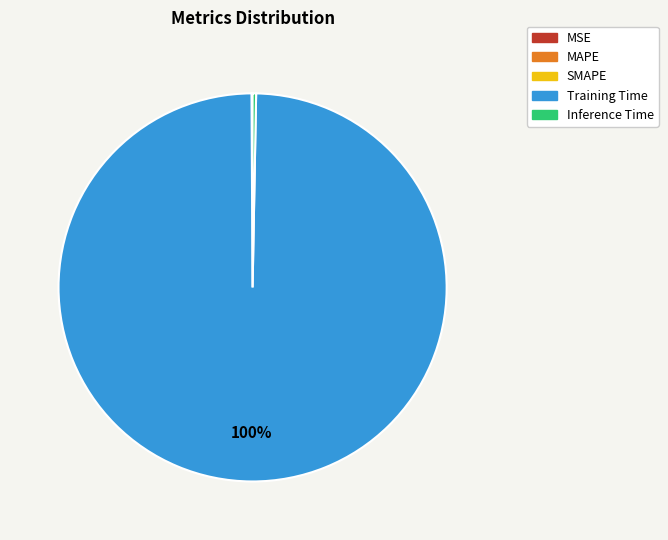

The Inference Time slice represents 13% of the pie. True or false?

False